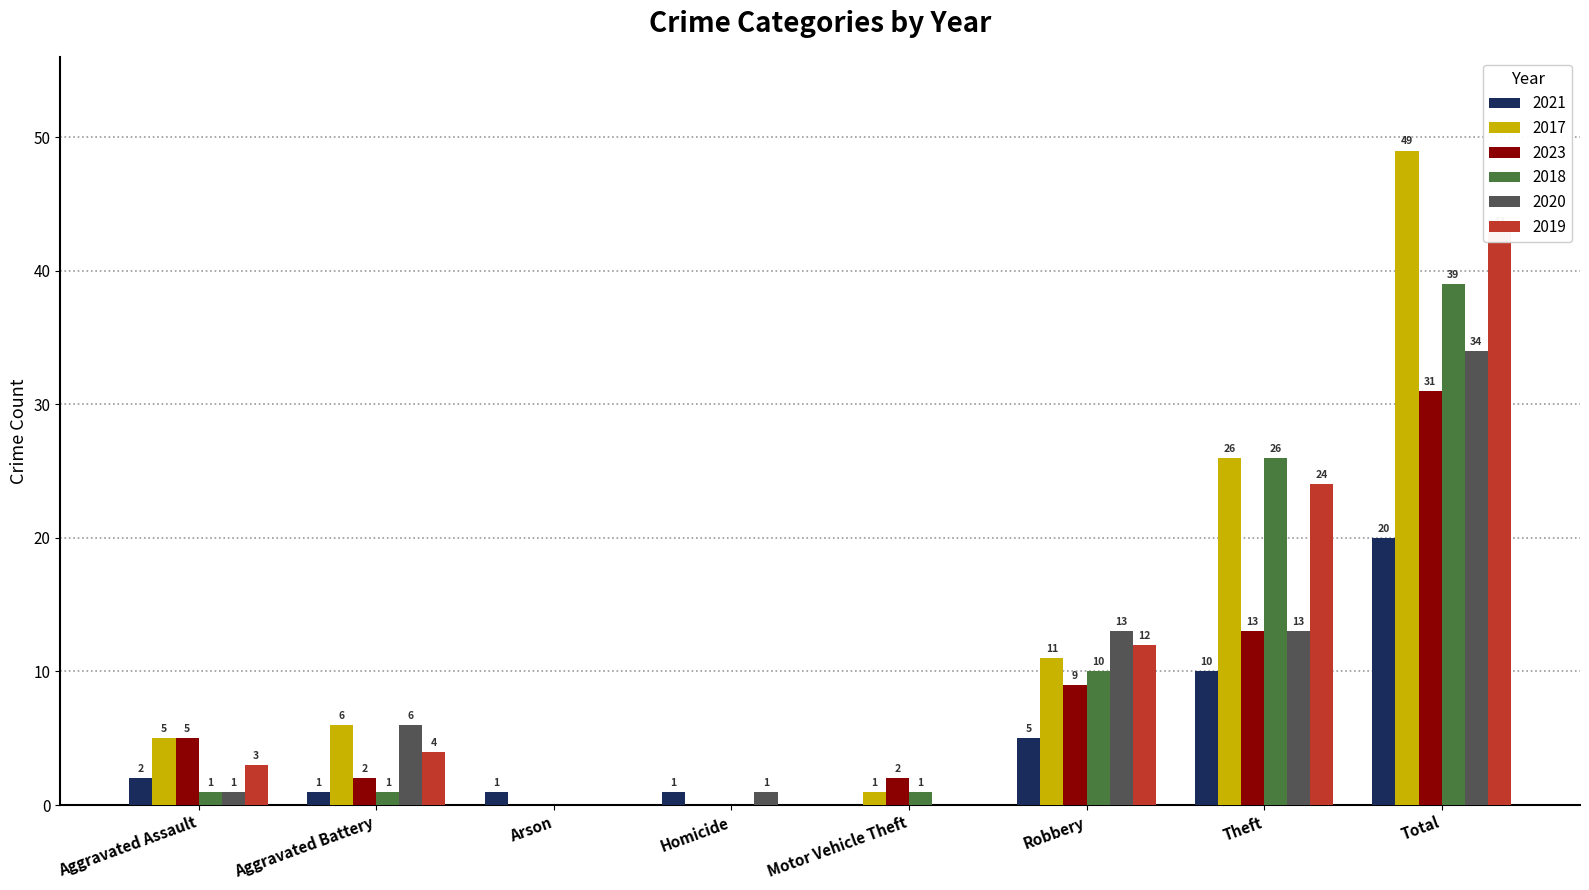

What are all the series names shown in the legend?

2021, 2017, 2023, 2018, 2020, 2019